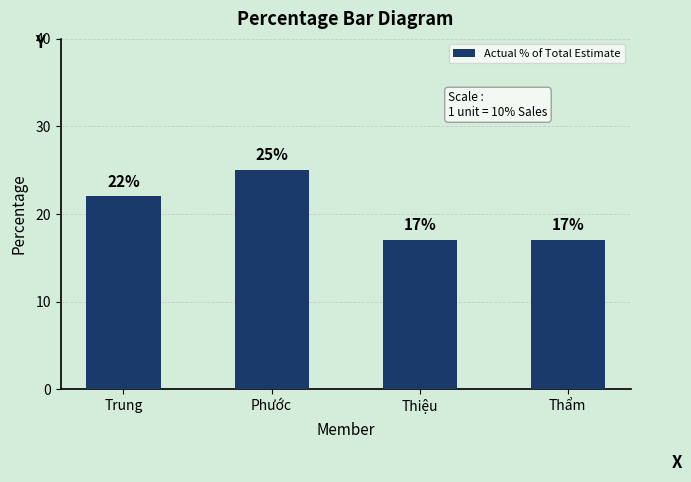

What position from the left is Thẩm?

4